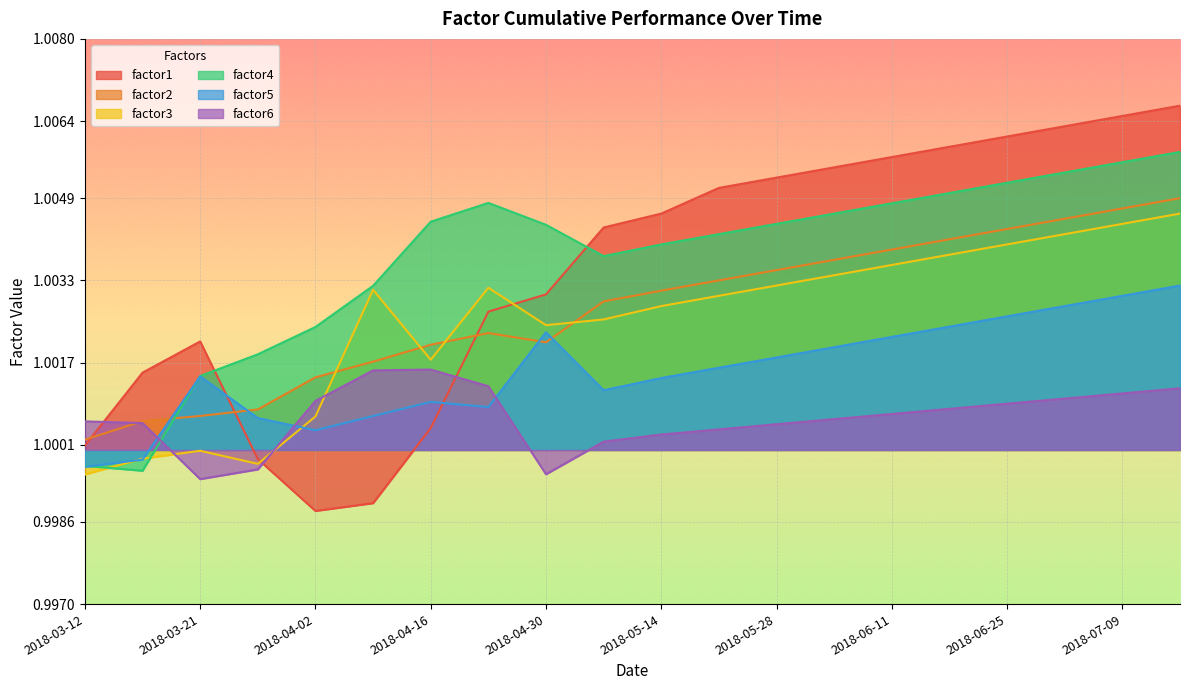

True or false: factor4 has more than 0 points higher than both neighbors.

True